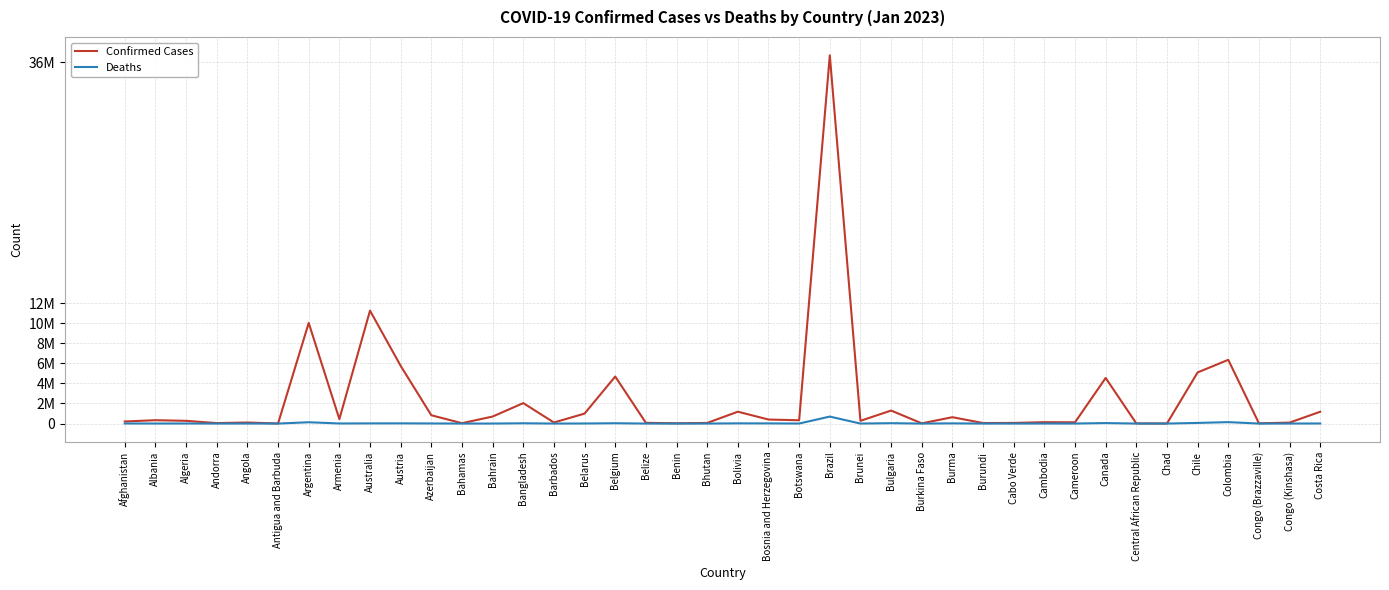

Is it true that Deaths equals 29441 at Bangladesh?

True